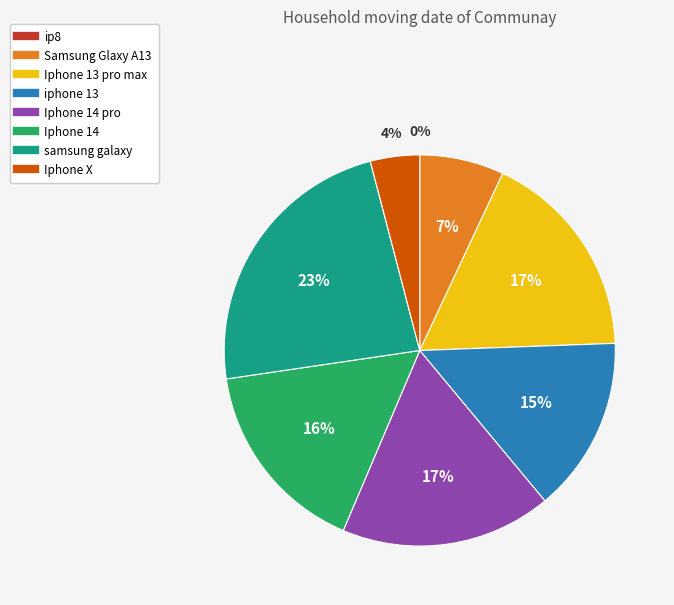

To the nearest percent, what is the difference between the largest and smallest slice percentages?

23%